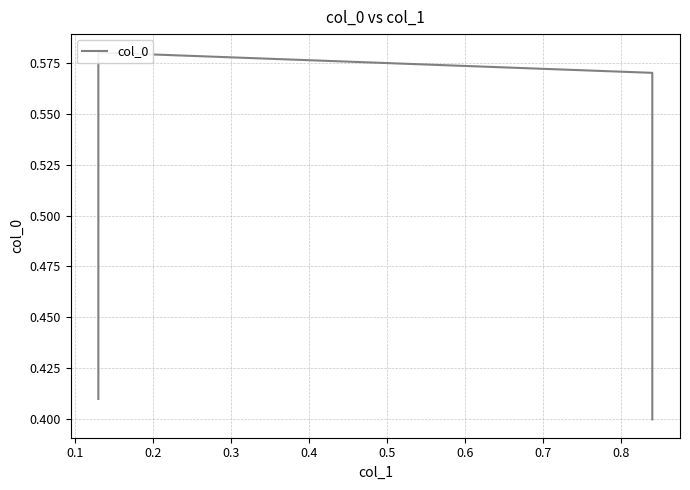

What is the value of the 2nd point from the left?

0.6